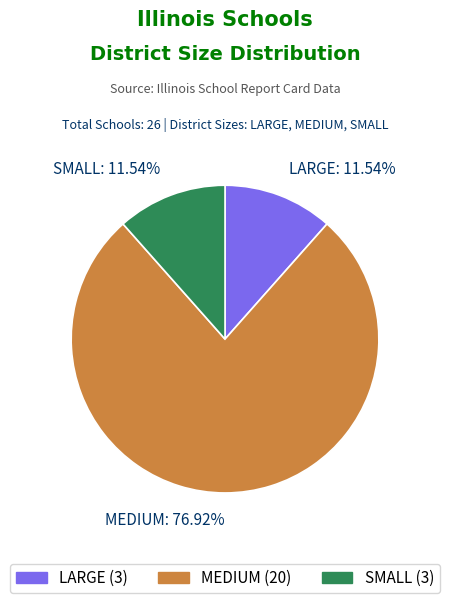

Does MEDIUM: 76.92% represent more than half of the total?

Yes